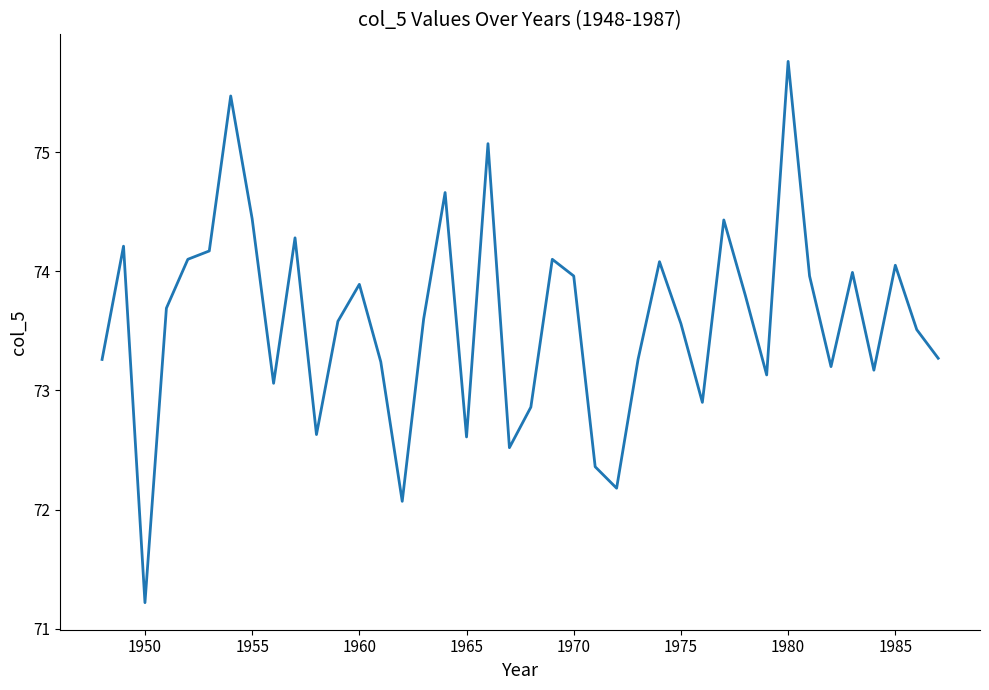

What is the difference between the maximum and minimum values?

4.5